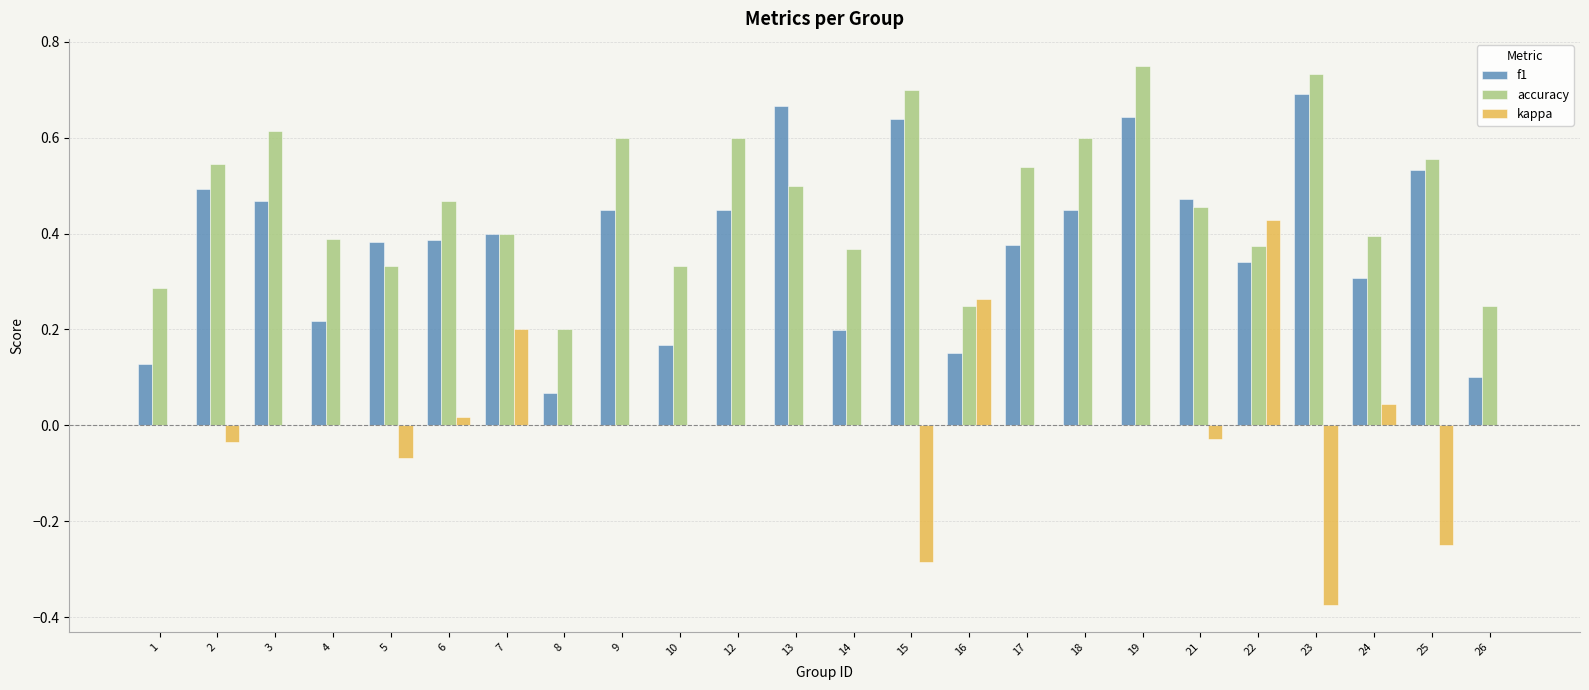

How many groups of bars are there?

24